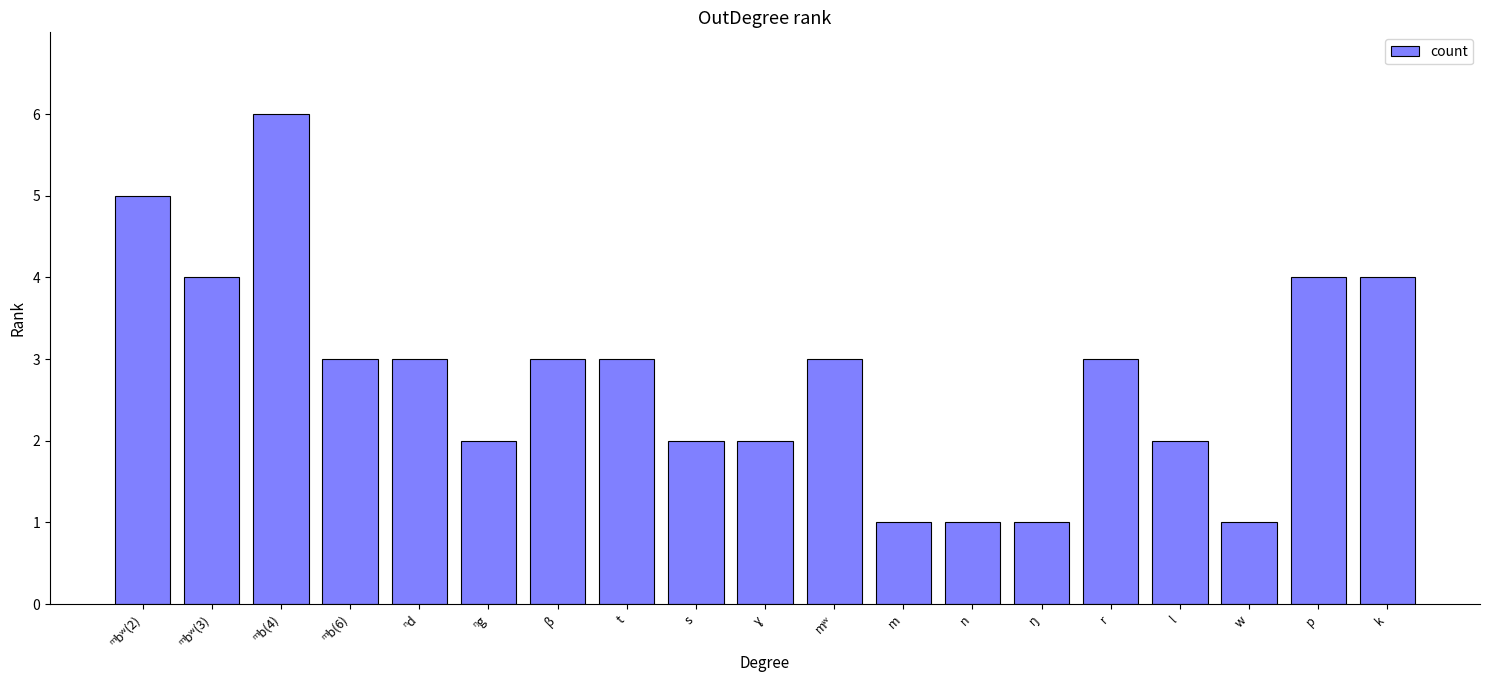

How many bars are there in total?

19